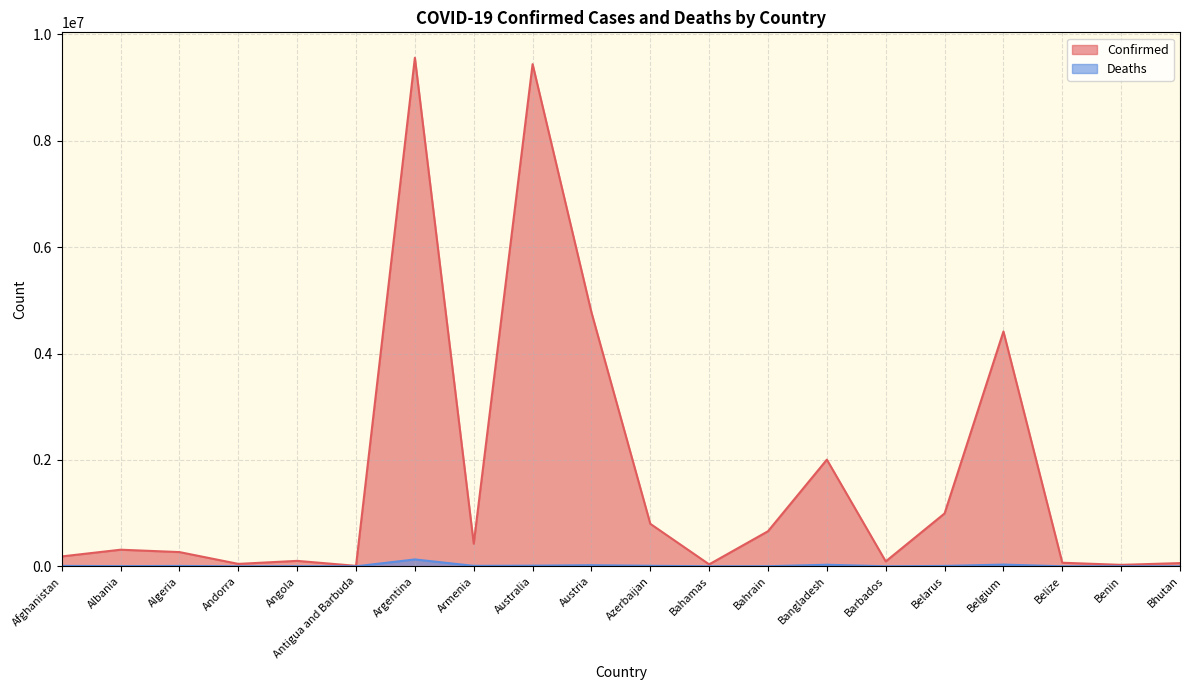

Count the number of data series in this chart.

2